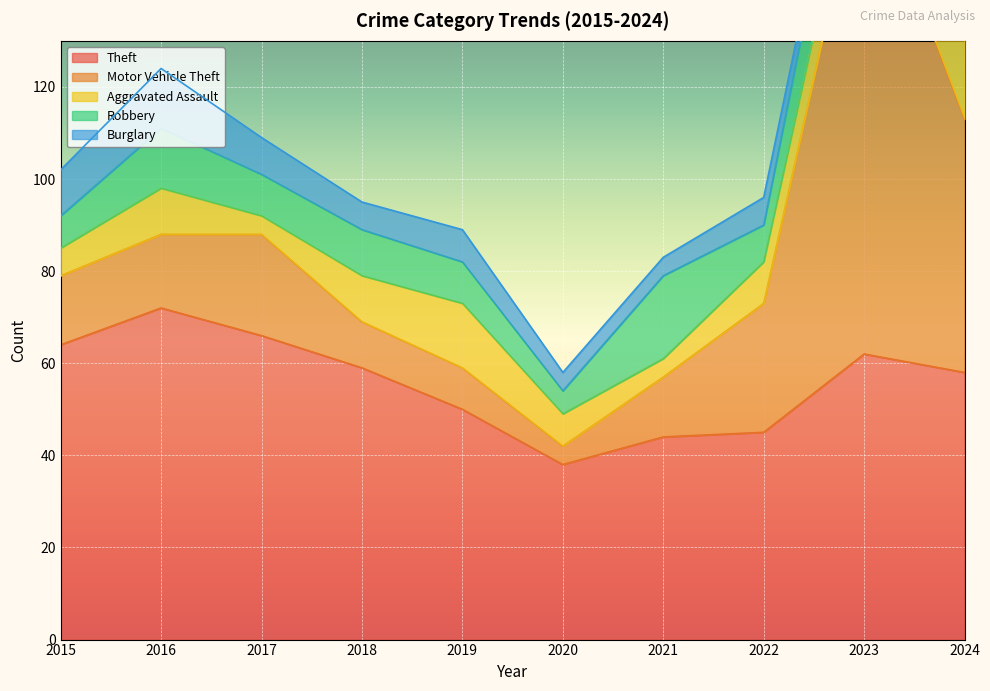

At how many categories does at least one series exceed 106?

1